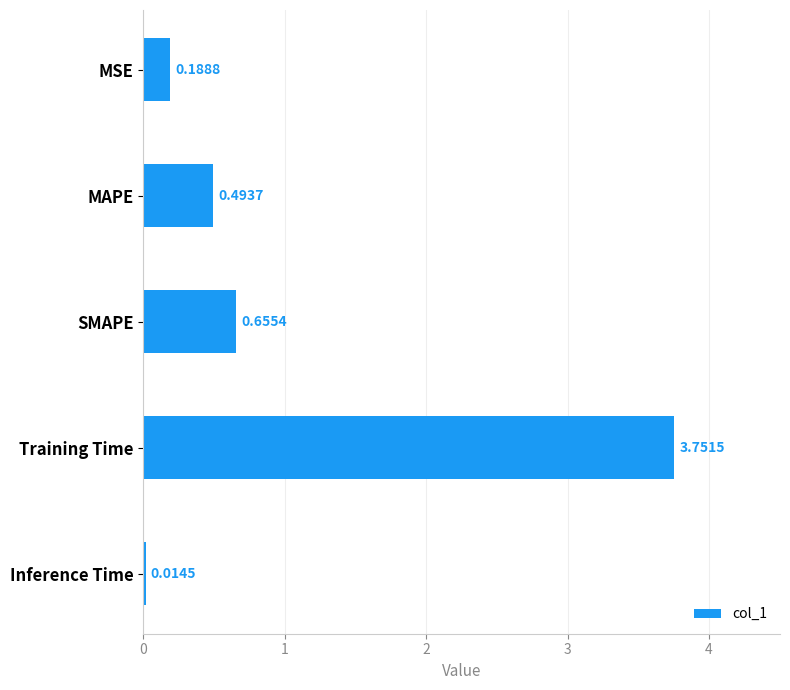

At which category does the chart reach its peak across all series?

Training Time